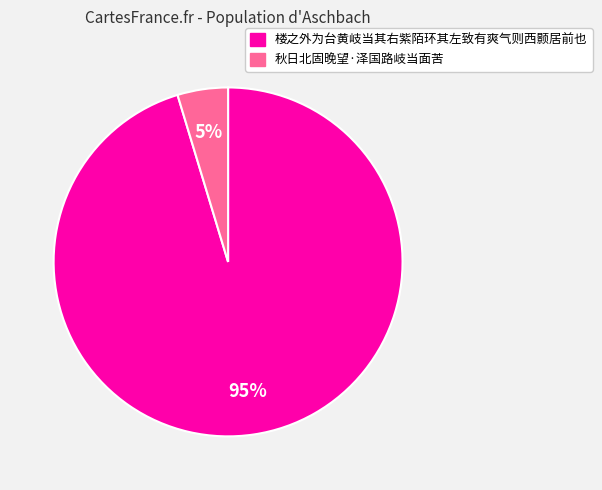

Which slice represents more than half of the pie?

楼之外为台黄岐当其右紫陌环其左致有爽气则西颢居前也